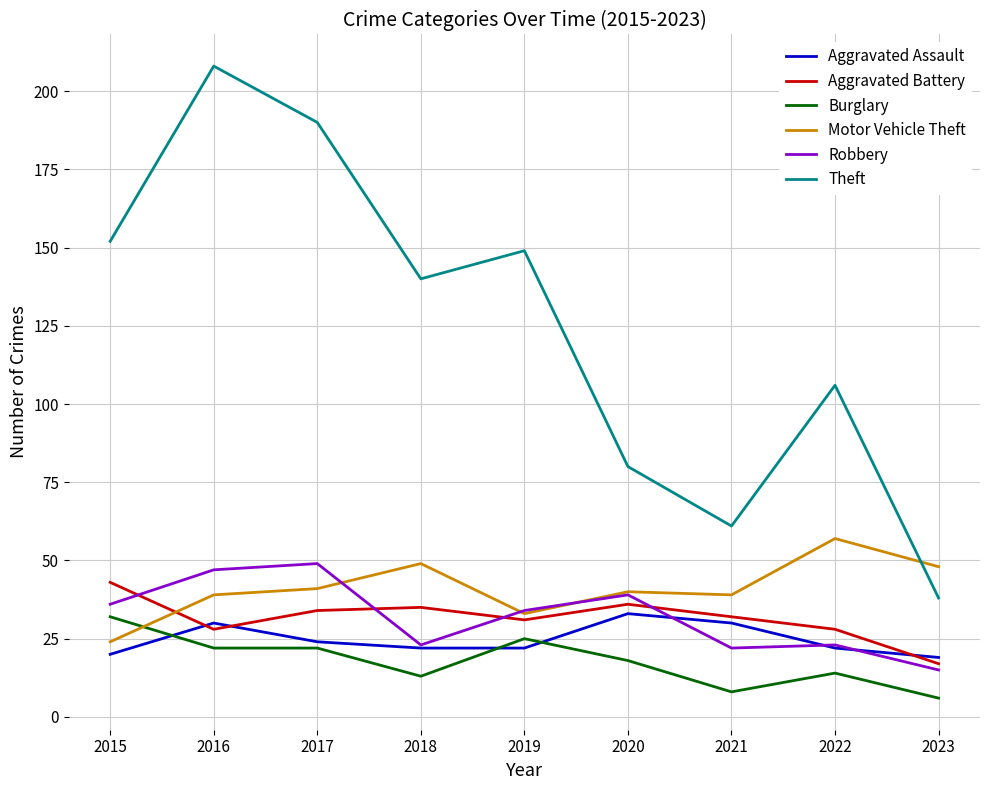

At which label does Aggravated Battery reach its minimum?

2023